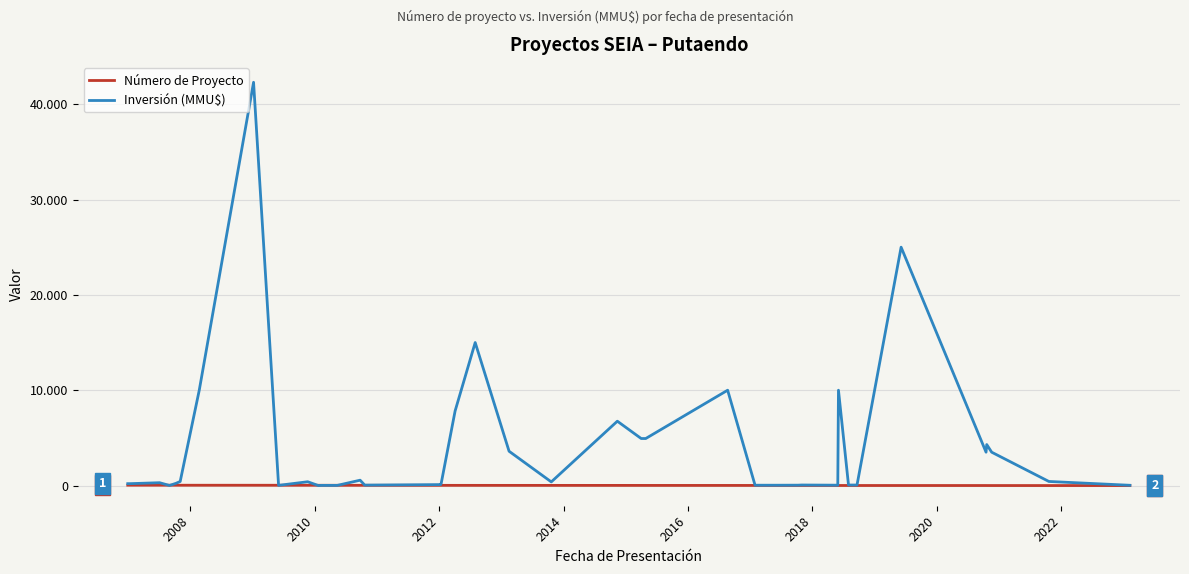

What are all the series names shown in the legend?

Número de Proyecto, Inversión (MMU$)